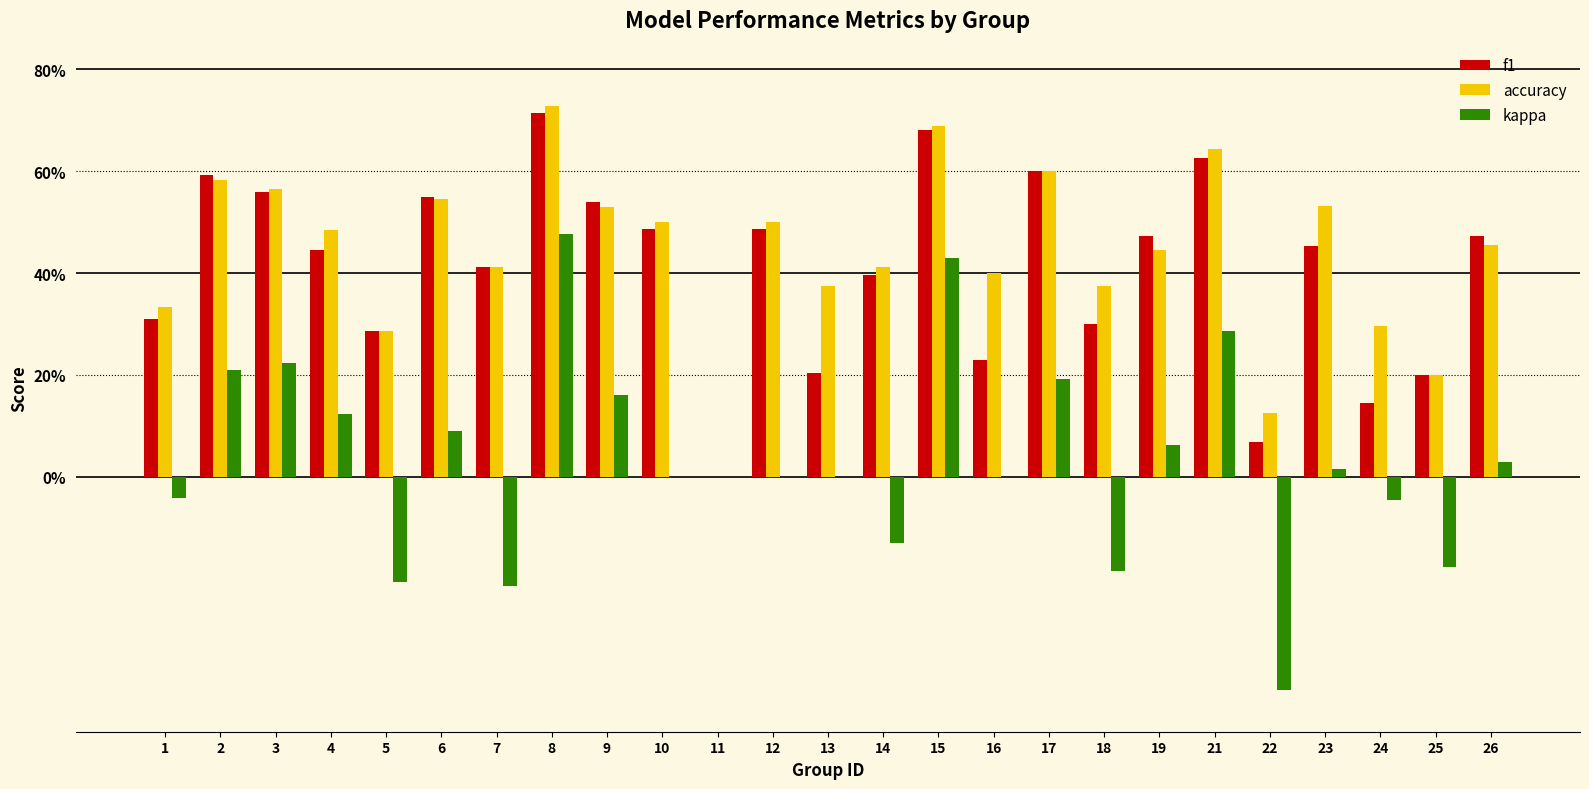

Where is f1 nearest to the value 0?

11